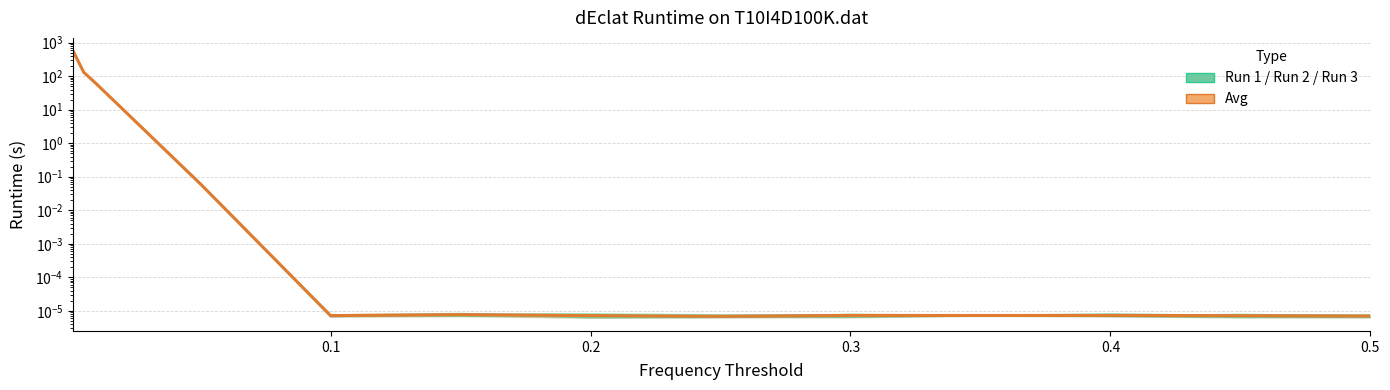

True or false: Run 1 has more than 2 points higher than both neighbors.

True